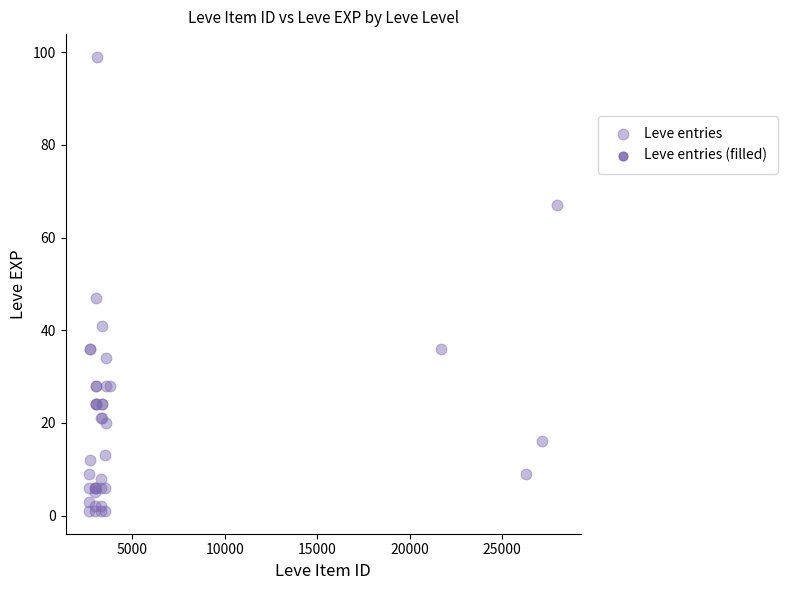

What Y value in the scatter plot is closest to 50?

47